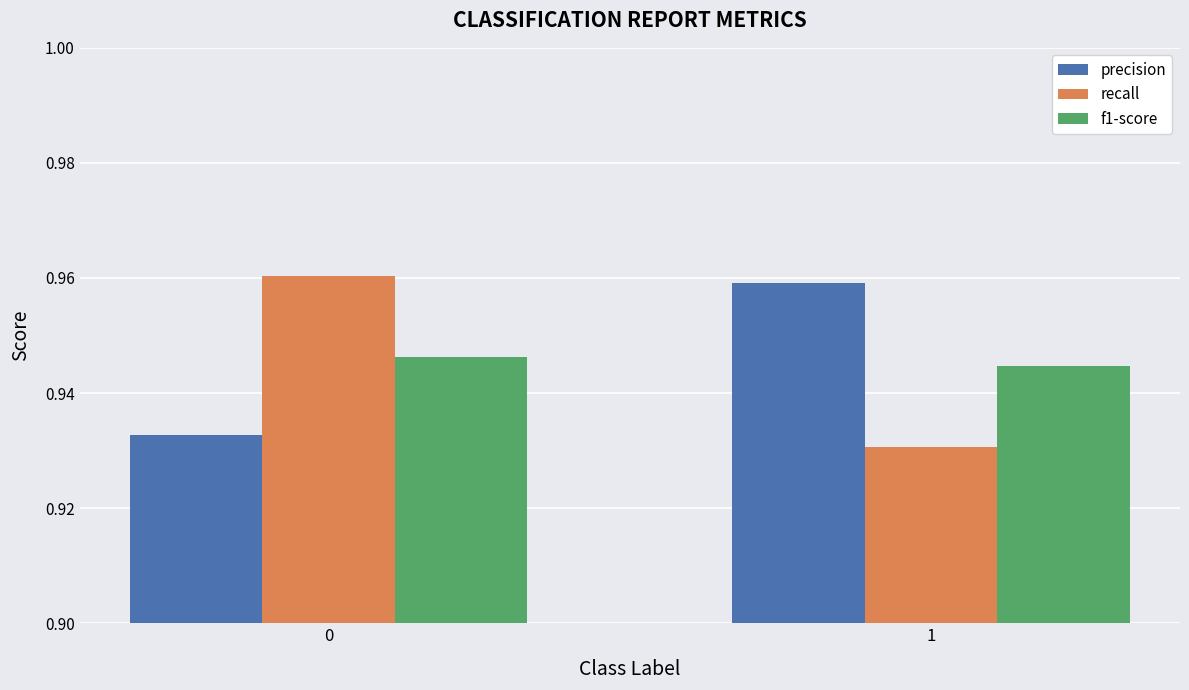

The value of f1-score at 1 is 1.6. True or false?

False